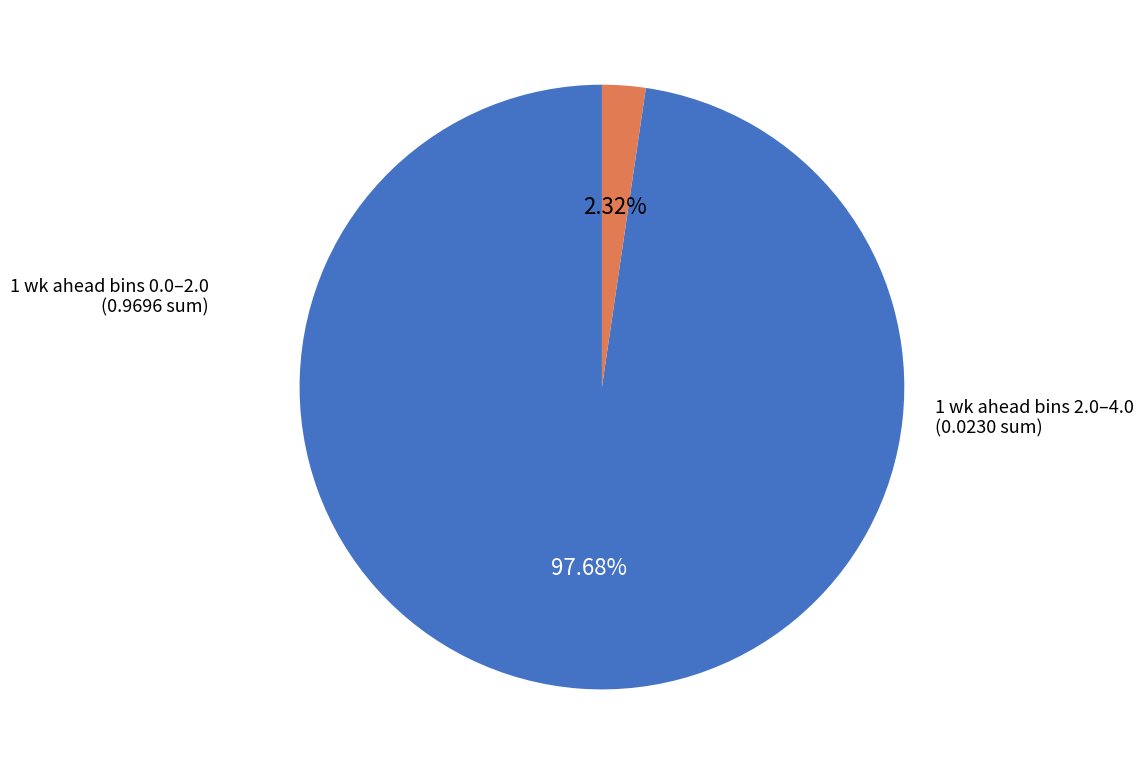

Count the number of slices in the pie.

2